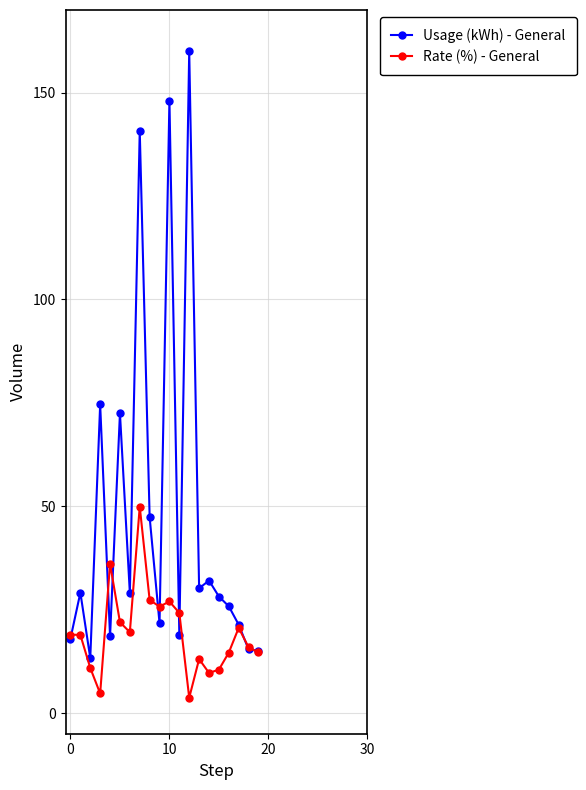

What is the highest value of the Rate (%) - General series?

49.9